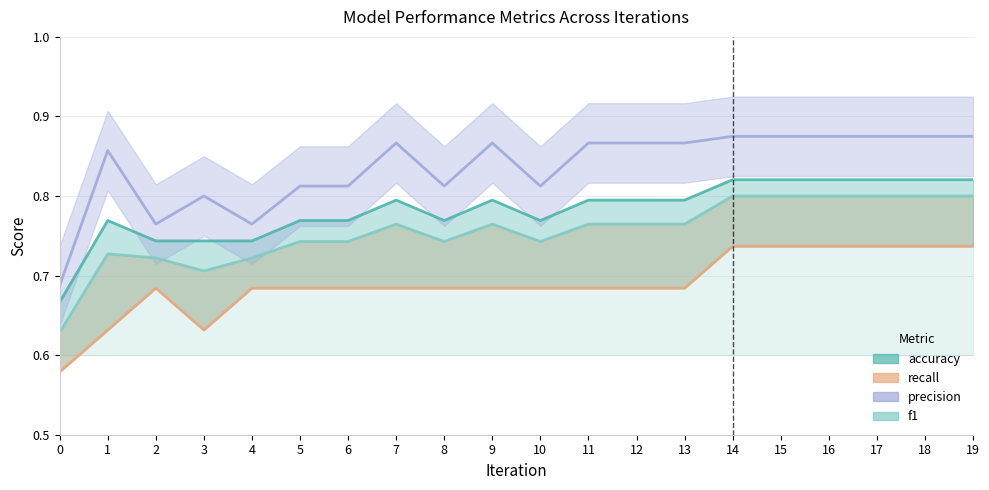

True or false: accuracy has more than 2 interior local peaks.

True